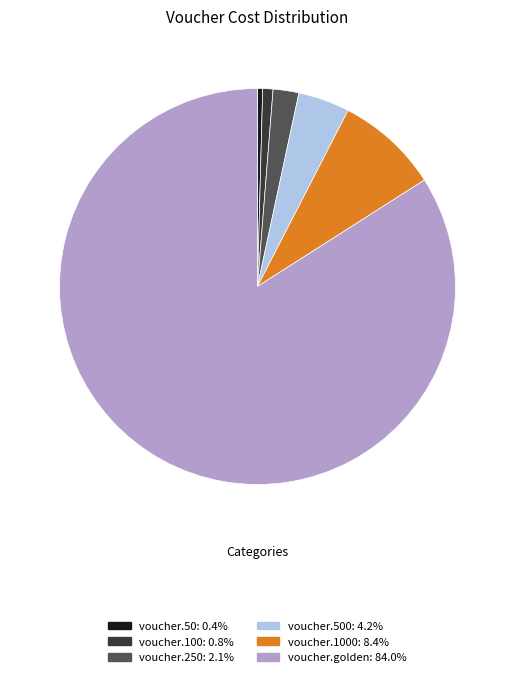

Is there a majority slice in this chart?

Yes